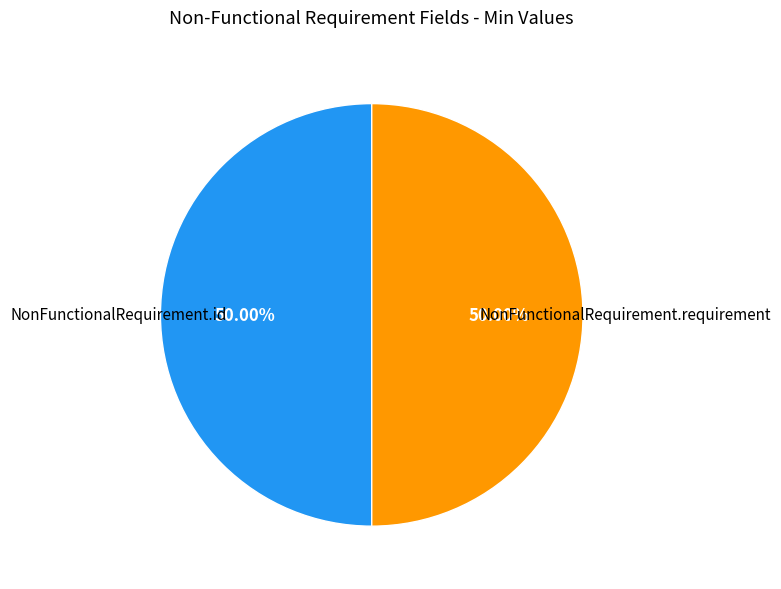

How many slices are in this pie chart?

2